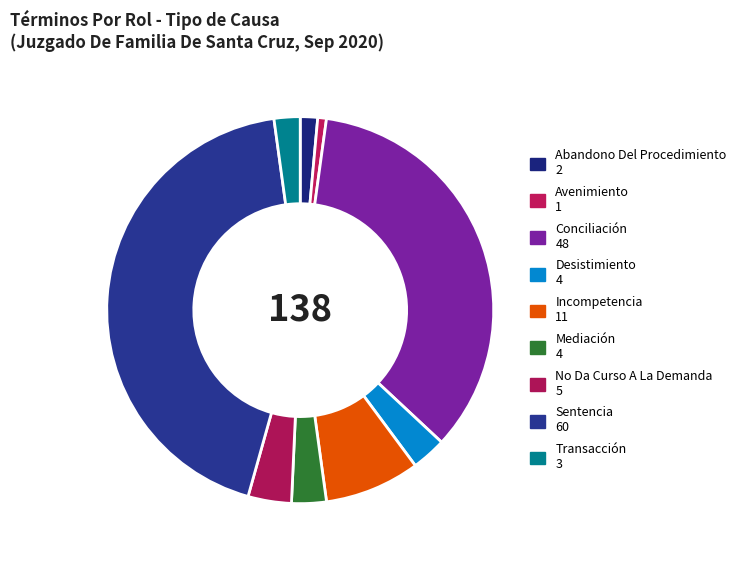

To the nearest percent, what percentage of the pie is No Da Curso A La Demanda?

4%